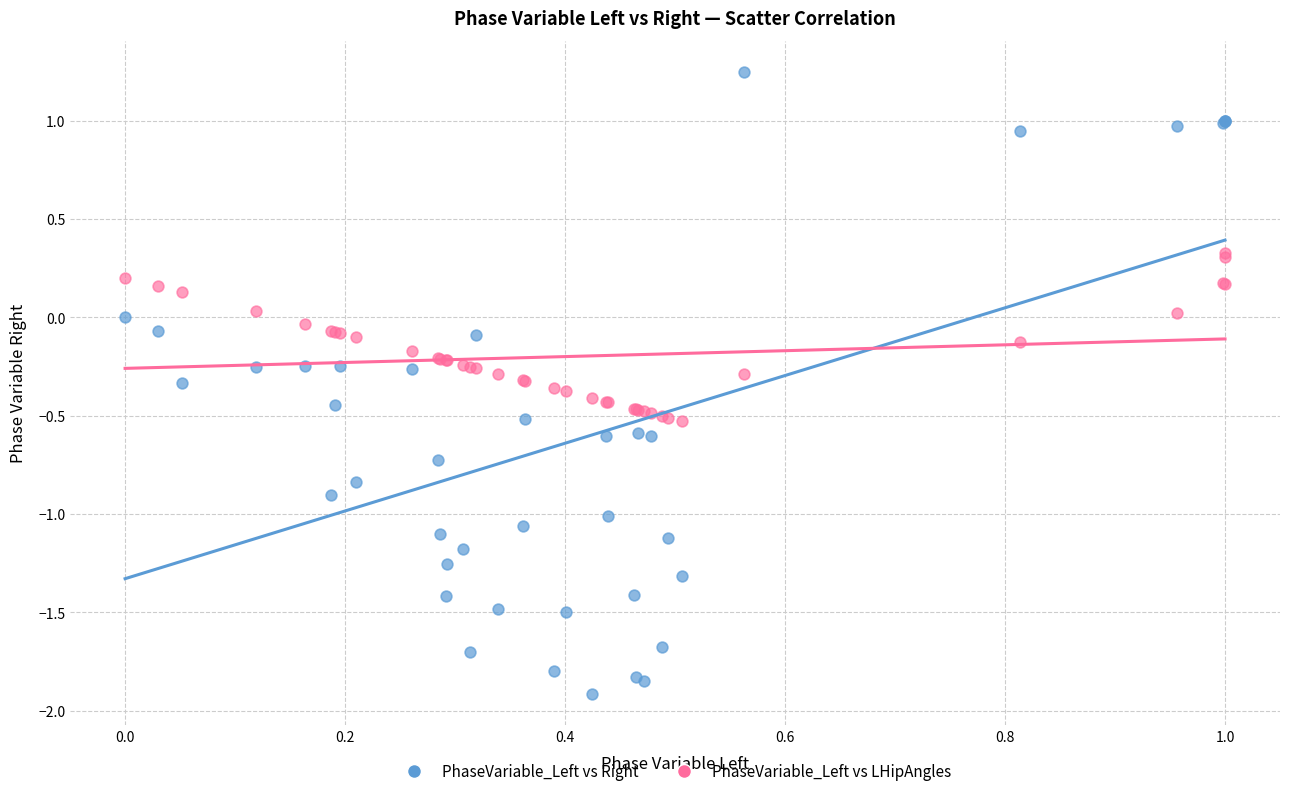

What are all the series names shown in the legend?

PhaseVariable_Left vs Right, PhaseVariable_Left vs LHipAngles